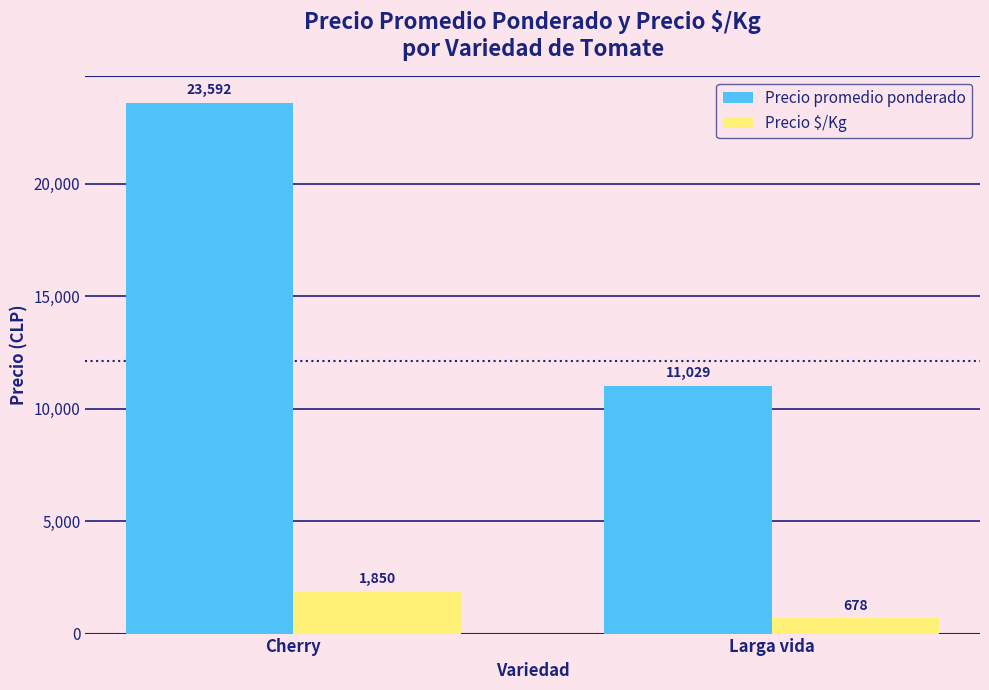

What is the lowest value of the Precio promedio ponderado series?

11029